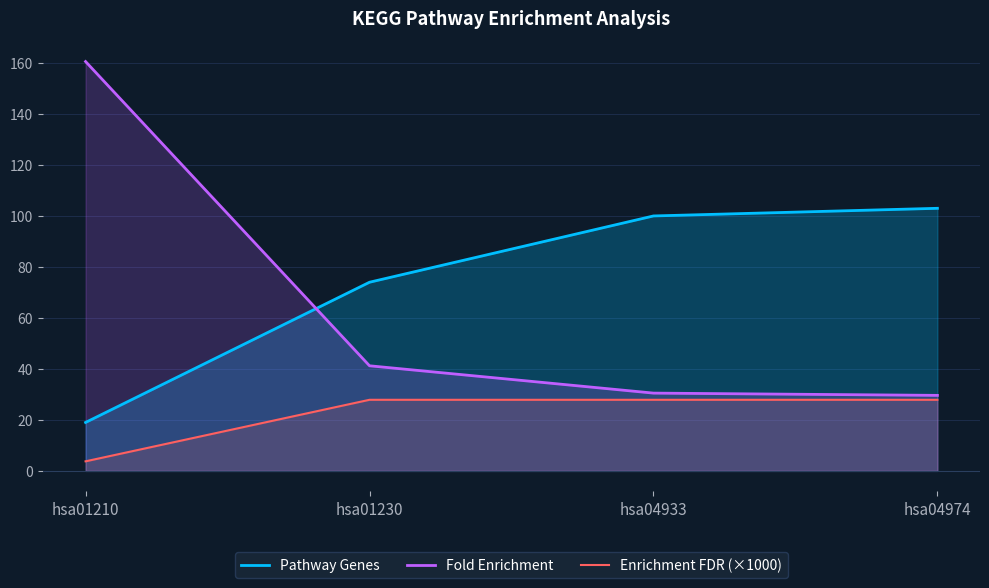

Does the chart display data point markers on the line(s)?

No